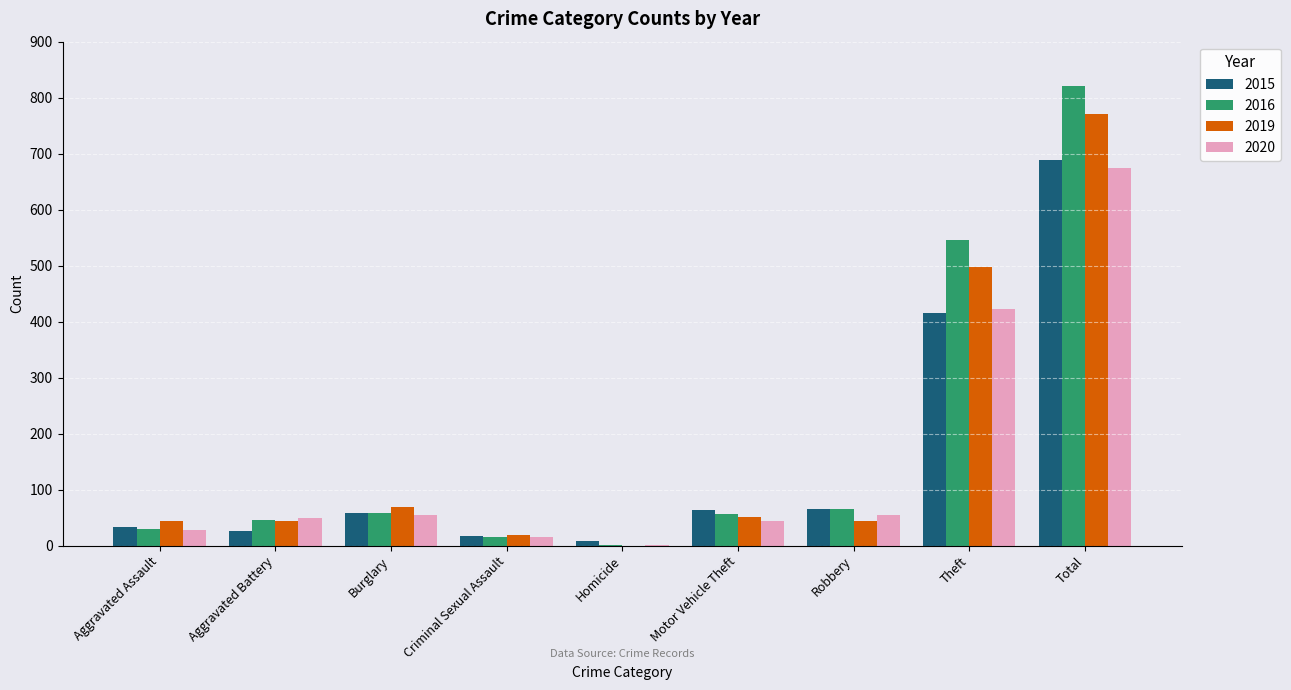

What is the sum of all 2015 values?

1376